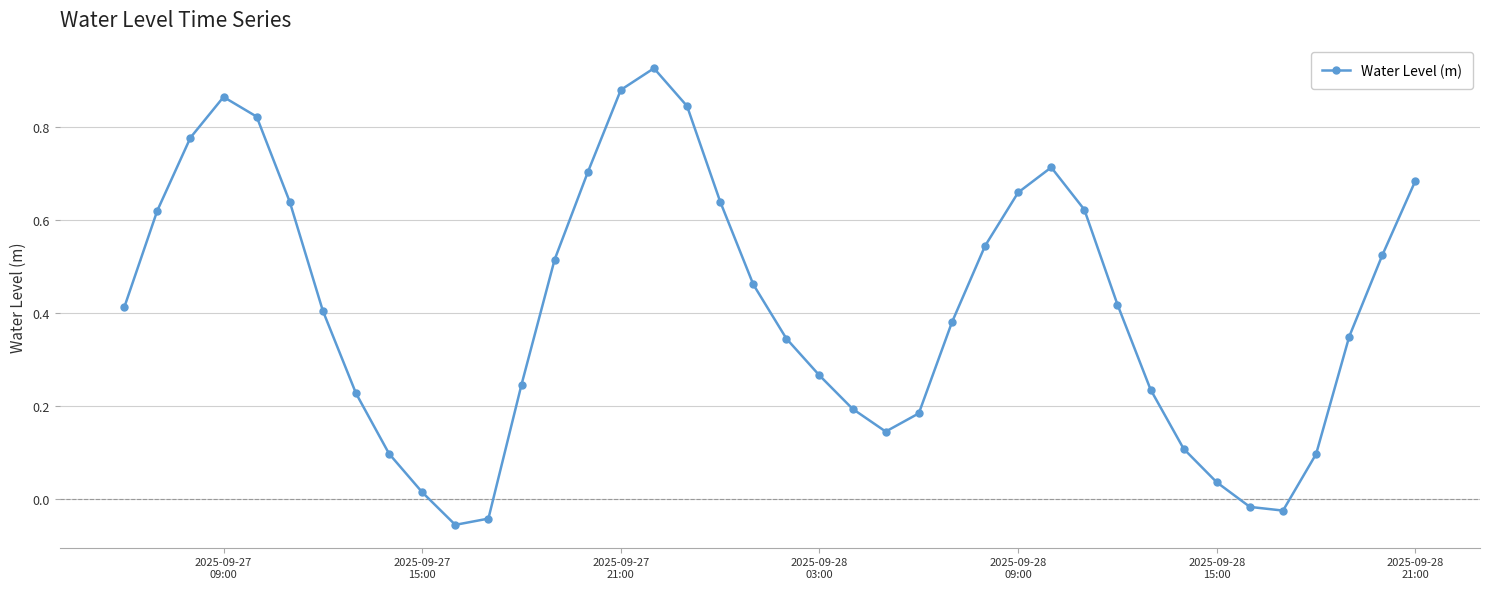

What is the difference between the maximum and minimum values?

1.0